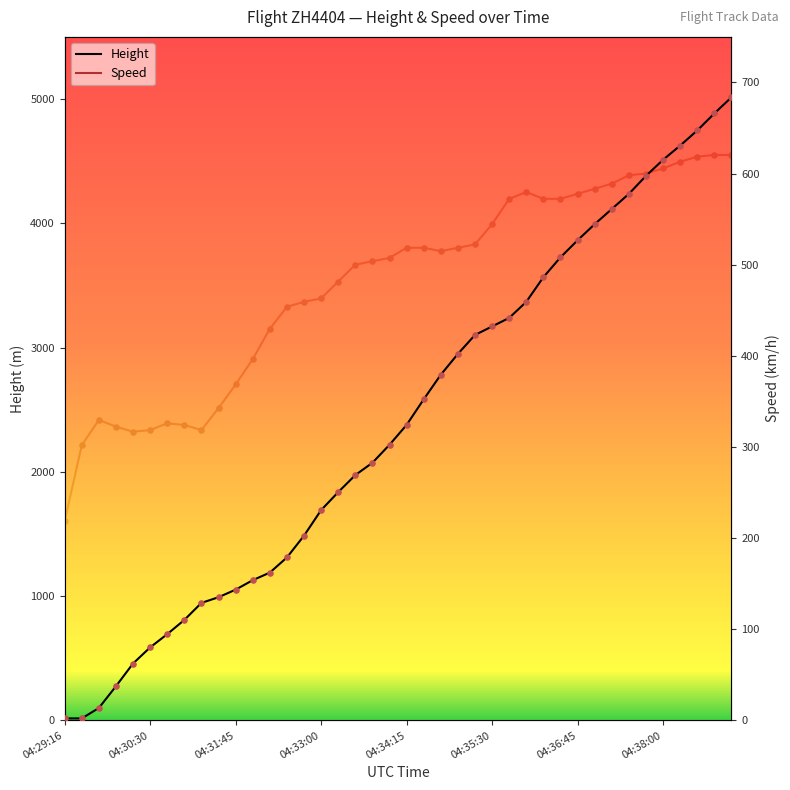

At which category is the sum across all series the highest?

39